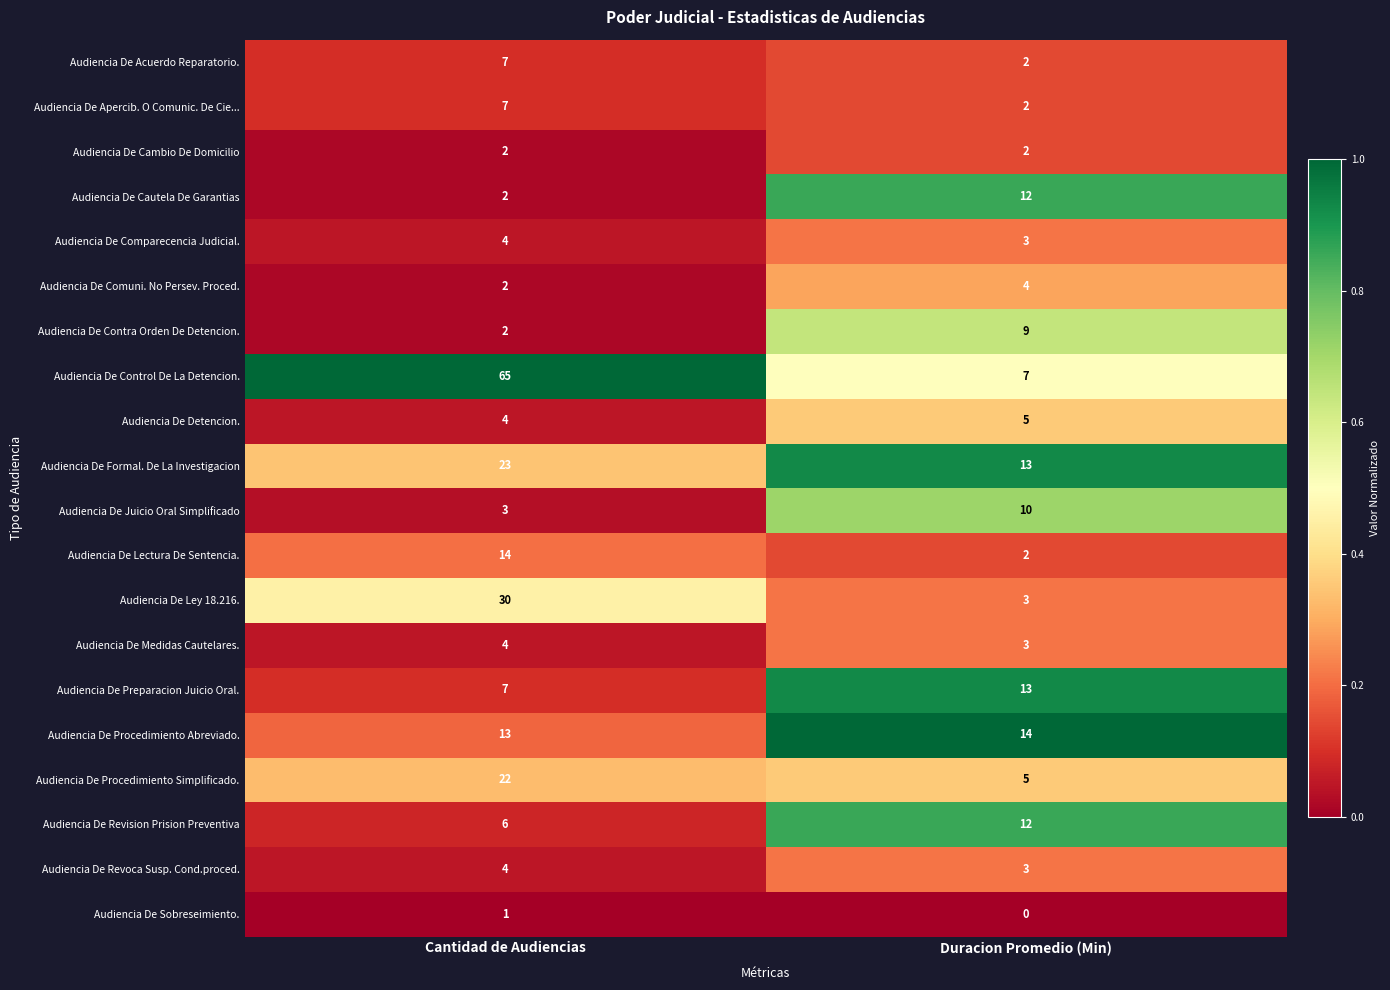

At how many categories does at least one series exceed 0?

2